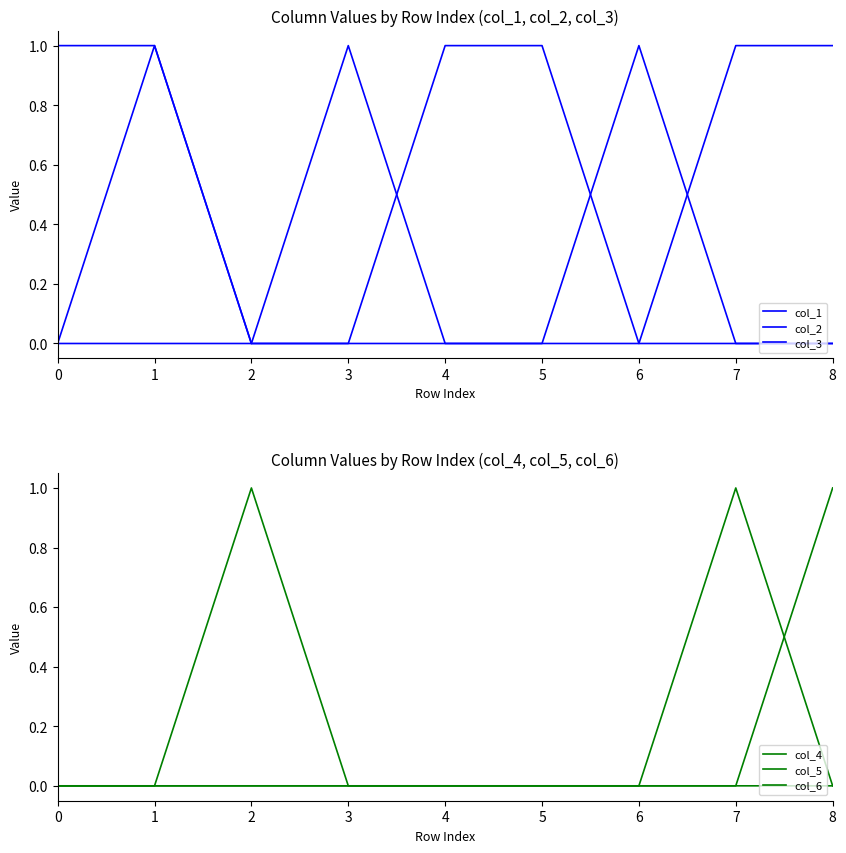

How many lines are shown in the chart?

6